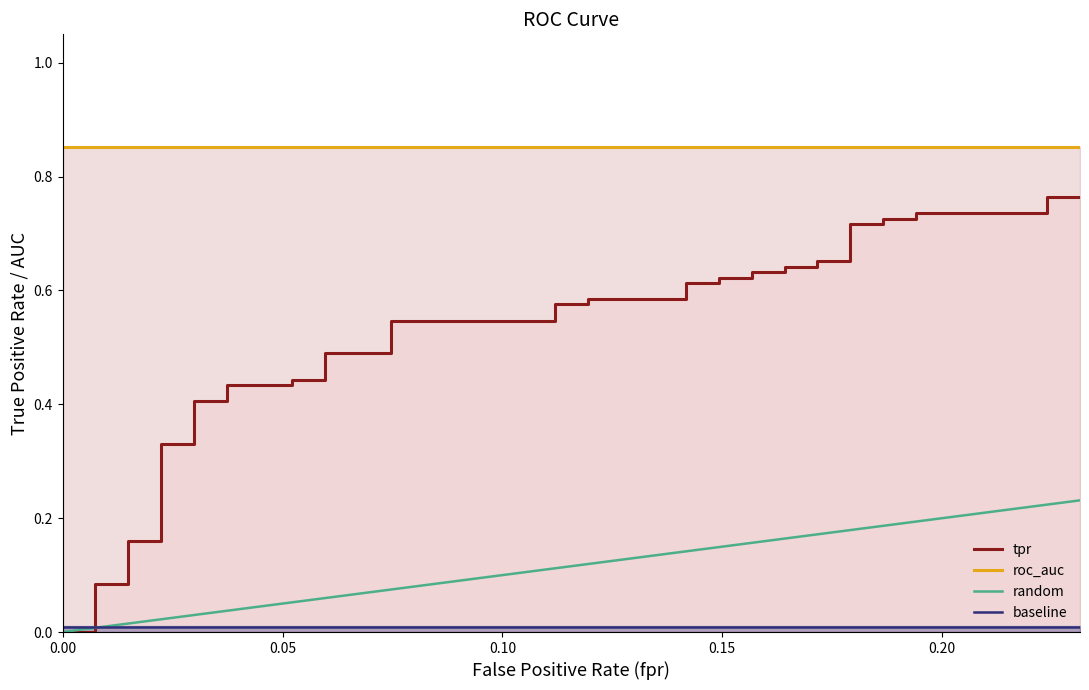

Does the chart have visible grid lines?

No